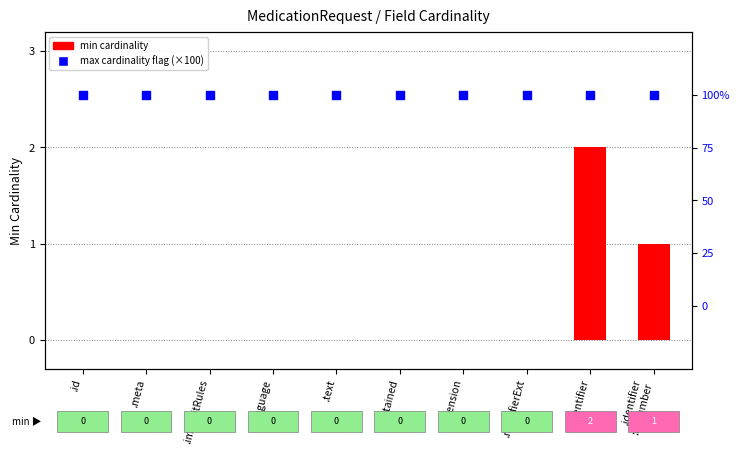

At which category is the sum across all series the highest?

.identifier